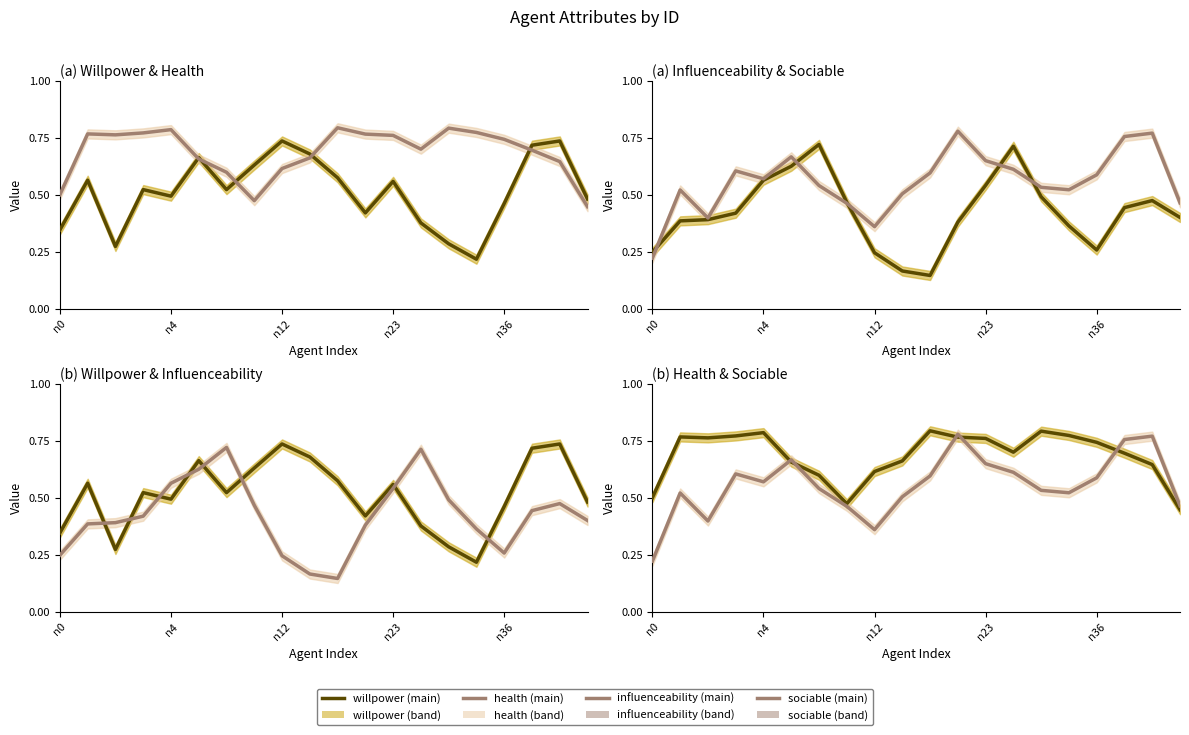

What value does the willpower (main) series have at 5?

0.7